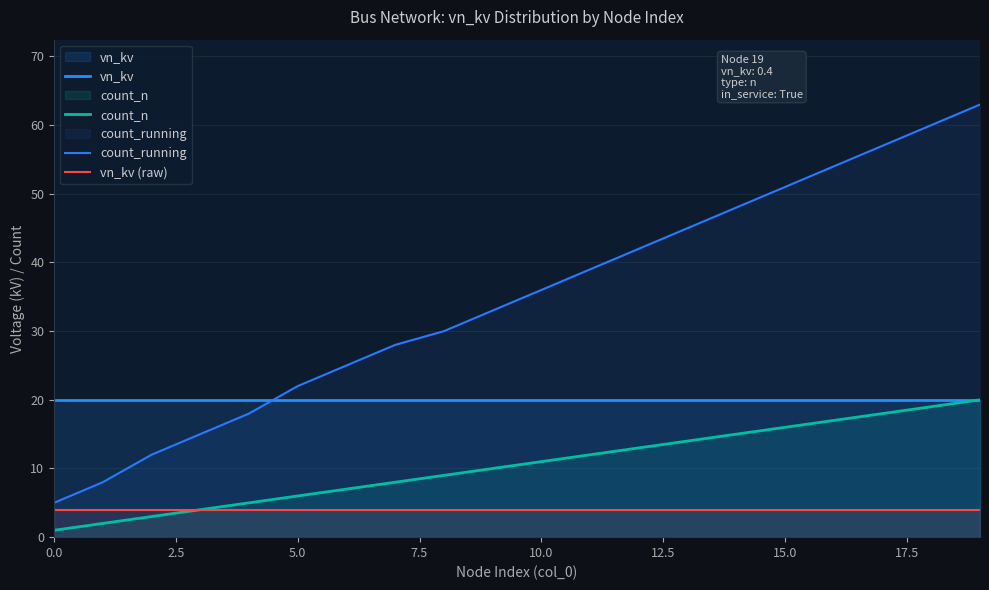

Reading right to left, what are all the values shown in this chart?

vn_kv: 20	20	20	20	20	20	20	20	20	20	20	20	20	20	20	20	20	20	20	20
count_n: 20	19	18	17	16	15	14	13	12	11	10	9	8	7	6	5	4	3	2	1
count_running: 63	60	57	54	51	48	45	42	39	36	33	30	28	25	22	18	15	12	8	5
vn_kv (raw): 4	4	4	4	4	4	4	4	4	4	4	4	4	4	4	4	4	4	4	4